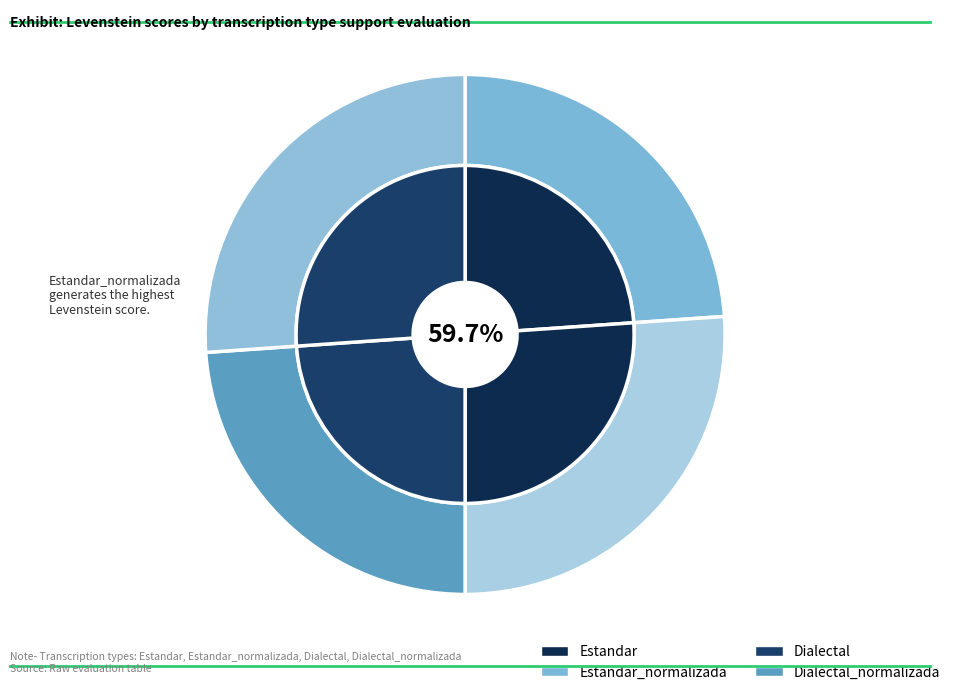

What is the change in value from Estandar to Dialectal_normalizada?

+5.3